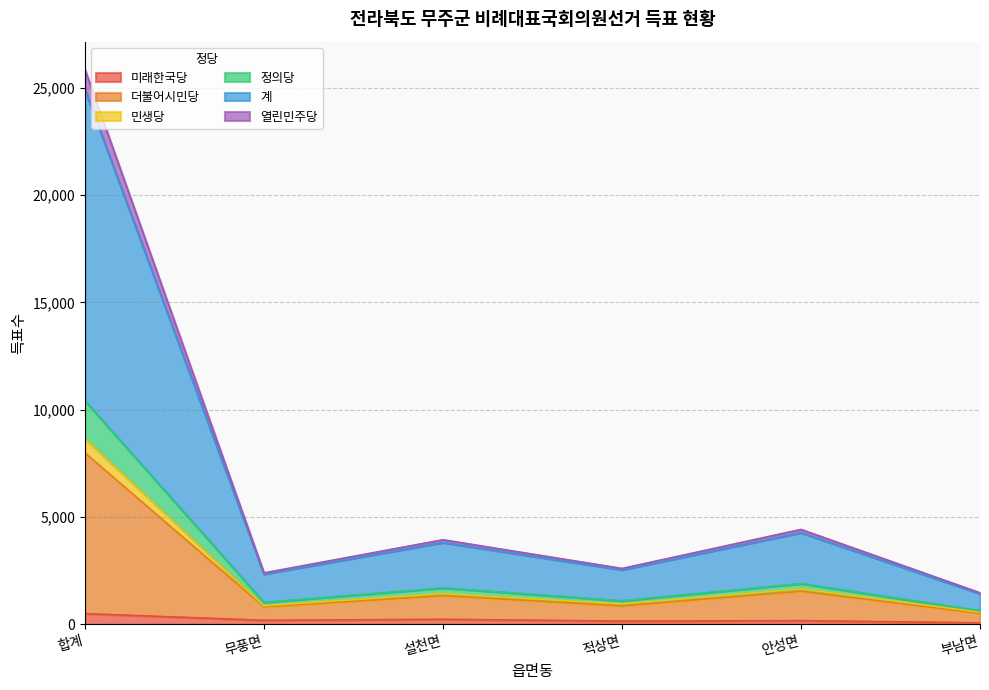

What are all the series names shown in the legend?

미래한국당, 더불어시민당, 민생당, 정의당, 계, 열린민주당